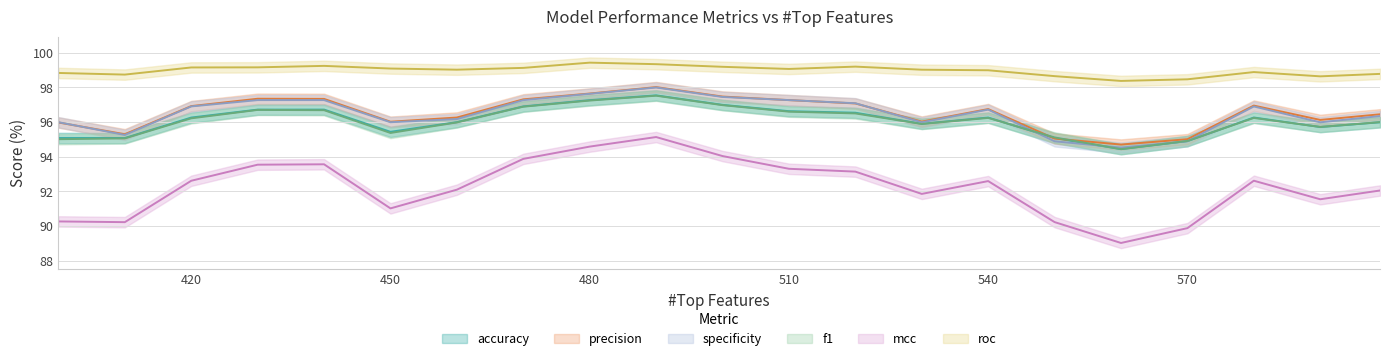

Reading left to right, extract all data points from this chart.

accuracy: 95.1	95.1	96.3	96.7	96.7	95.4	96.0	96.9	97.3	97.5	97.0	96.6	96.5	95.9	96.3	95.1	94.4	94.9	96.3	95.7	96.0
precision: 96.0	95.3	96.9	97.3	97.3	96.0	96.3	97.3	97.6	98.0	97.5	97.3	97.1	96.0	96.7	95.0	94.7	95.0	96.9	96.1	96.4
specificity: 96.0	95.3	96.9	97.3	97.3	96.0	96.2	97.3	97.6	98.0	97.4	97.3	97.1	96.0	96.7	94.9	94.5	94.9	96.9	96.0	96.3
f1: 95.0	95.1	96.2	96.7	96.7	95.4	96.0	96.9	97.2	97.5	97.0	96.6	96.5	95.9	96.2	95.1	94.4	94.9	96.2	95.7	96.0
mcc: 90.3	90.2	92.6	93.5	93.6	91.0	92.1	93.9	94.6	95.1	94.0	93.3	93.1	91.9	92.6	90.2	89.0	89.9	92.6	91.5	92.0
roc: 98.8	98.7	99.1	99.2	99.2	99.1	99.0	99.1	99.4	99.3	99.2	99.1	99.2	99.0	99.0	98.6	98.4	98.5	98.9	98.6	98.8